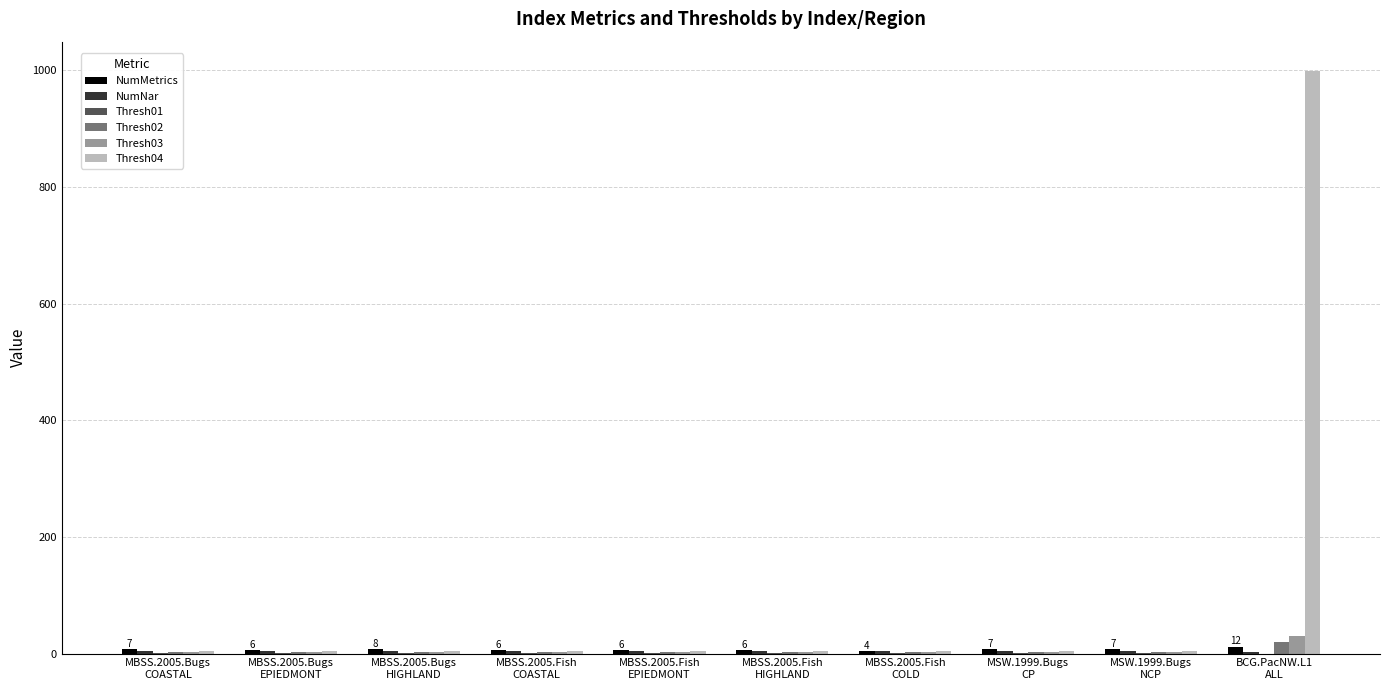

Which series has the largest total across all categories?

Thresh04